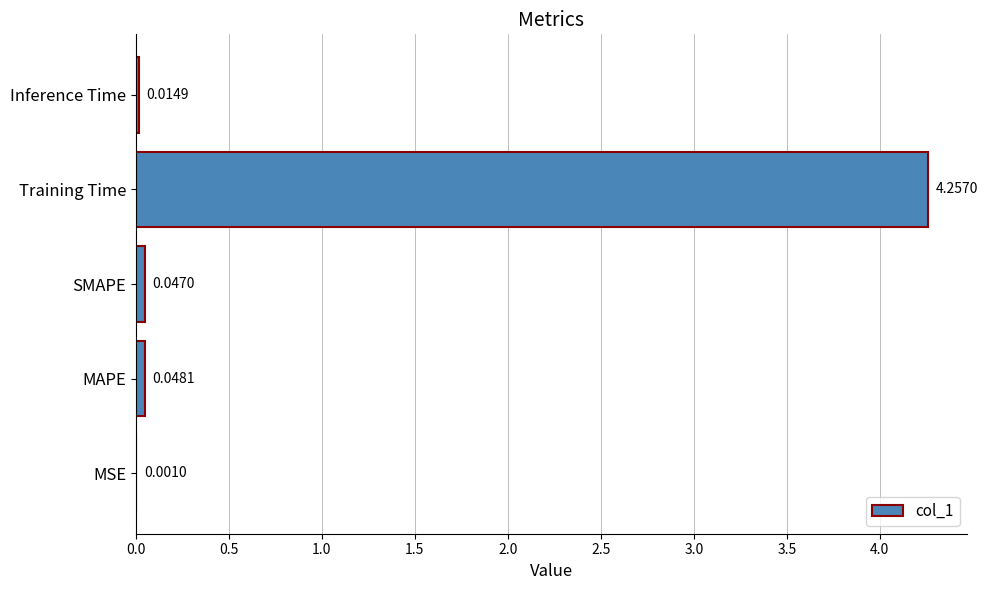

Where is the data nearest to the value 2?

MAPE